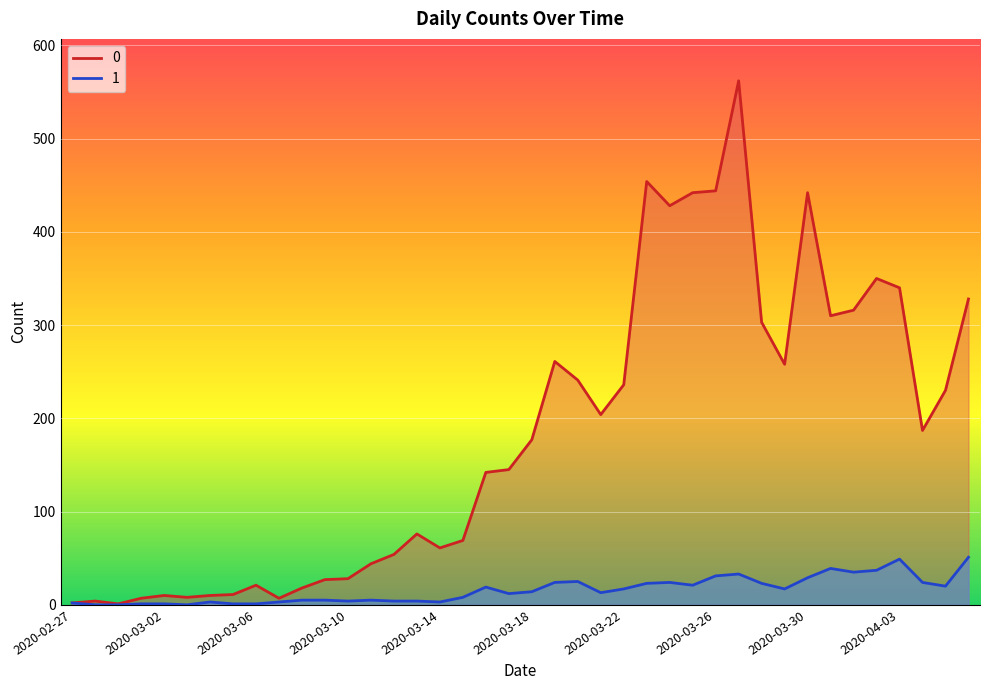

How many lines are shown in the chart?

2